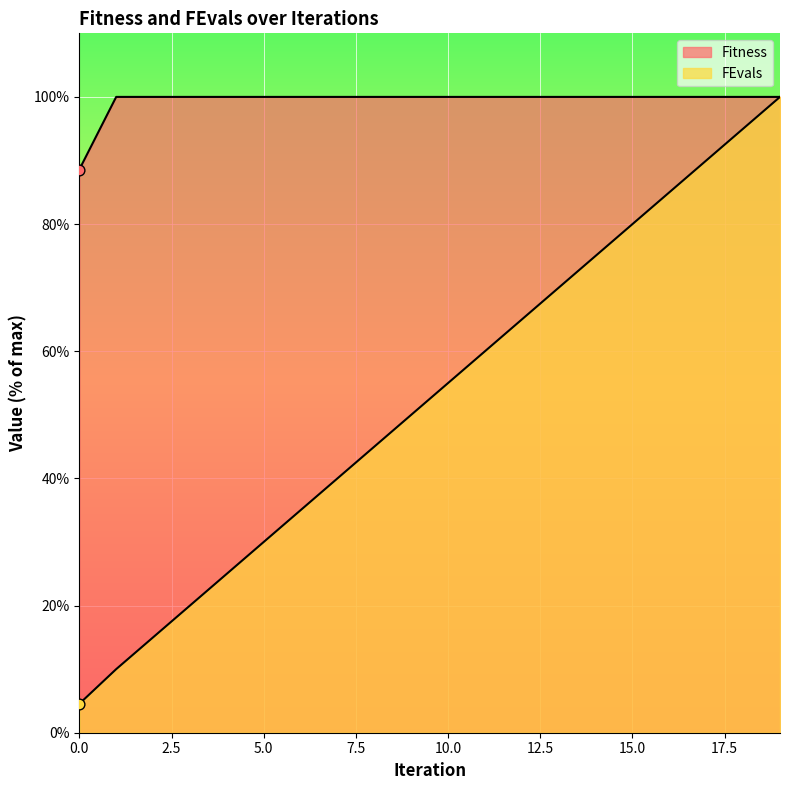

What is the total value across all series at 8?

145.0